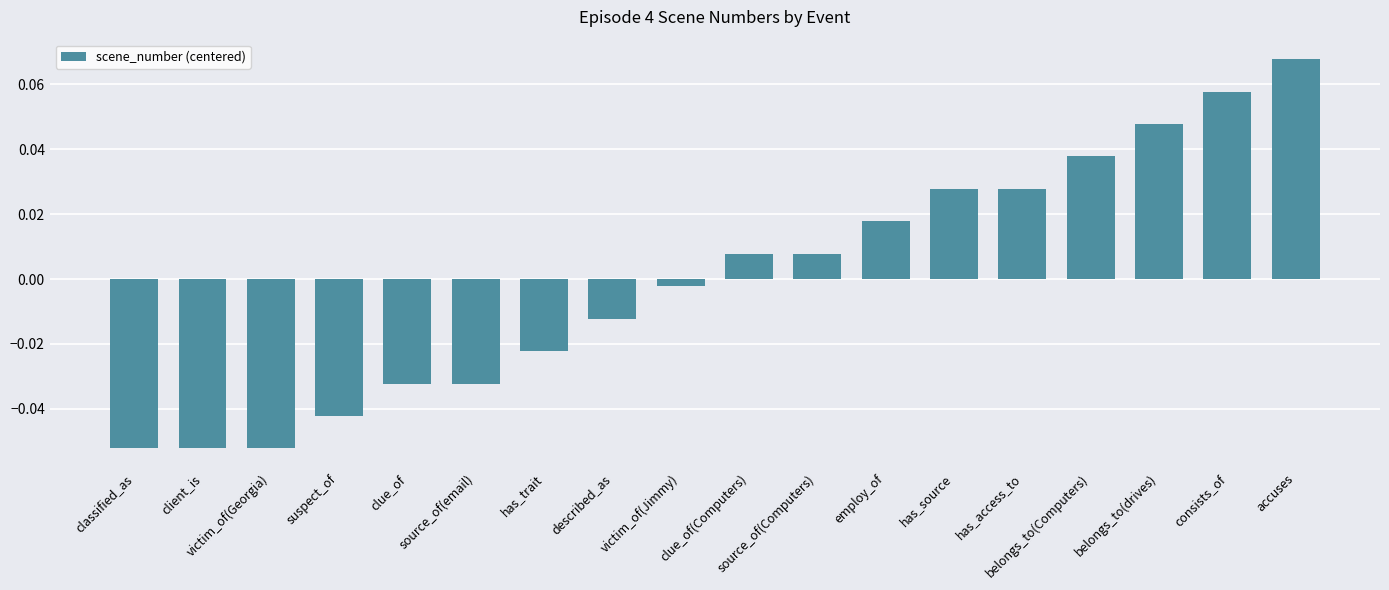

True or false: the data shows -0.0 at client_is.

False